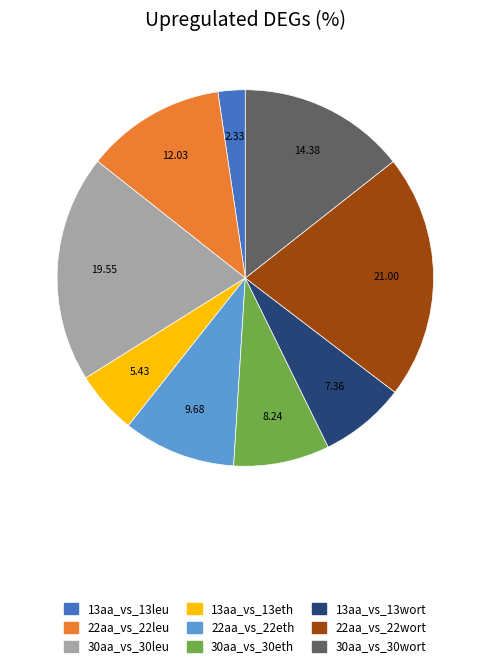

Does 30aa_vs_30wort represent more than half of the total?

No